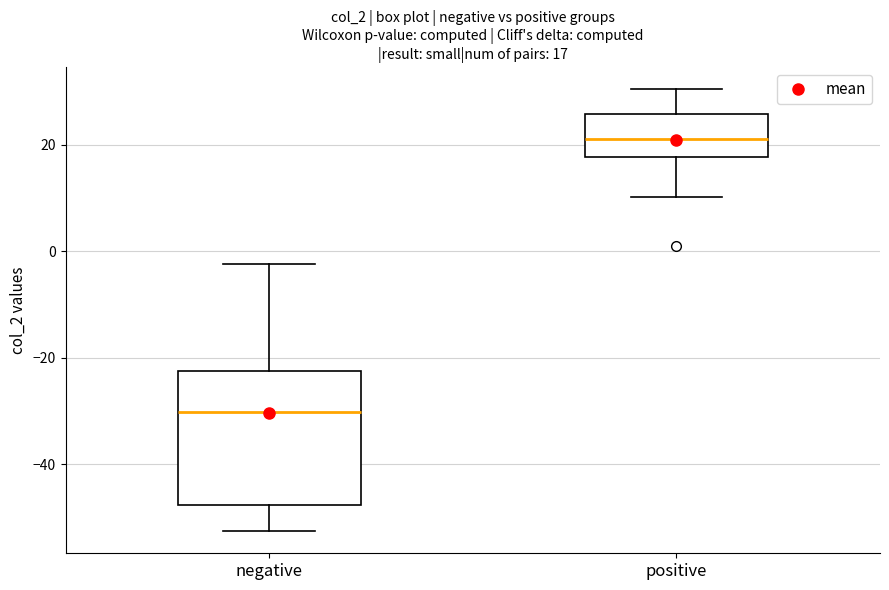

Which box's median line is the highest?

positive